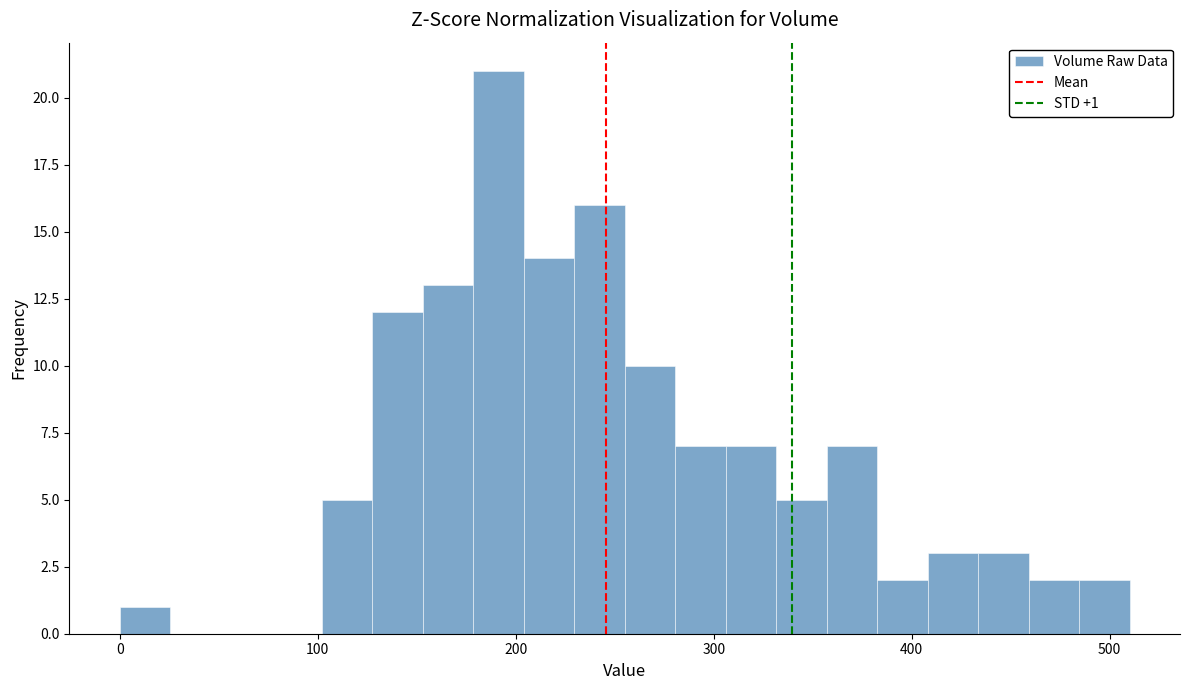

Around what value on the x-axis is the tallest bar? Give the approximate position of its centre, as read against the axis.

190